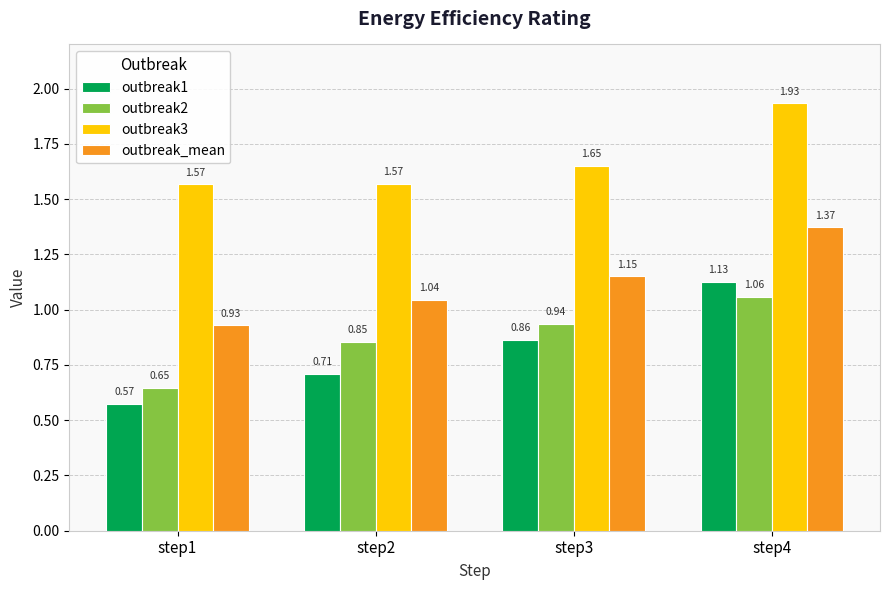

Rank the series by their maximum value, from lowest to highest.

outbreak2, outbreak1, outbreak_mean, outbreak3